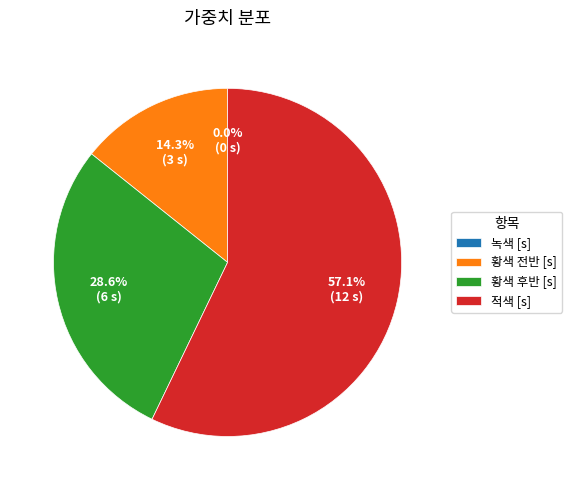

Which category accounts for the majority?

적색 [s]